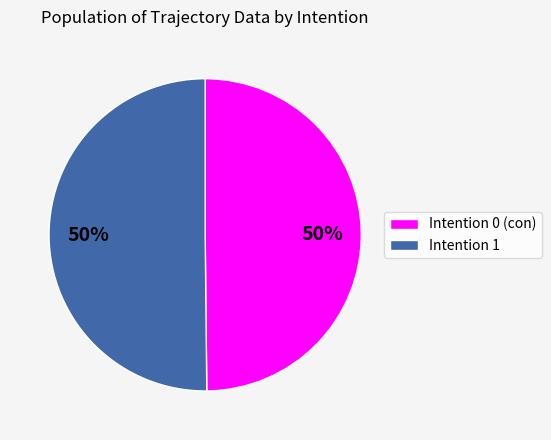

To the nearest percent, what percentage of the pie is Intention 0 (con)?

50%